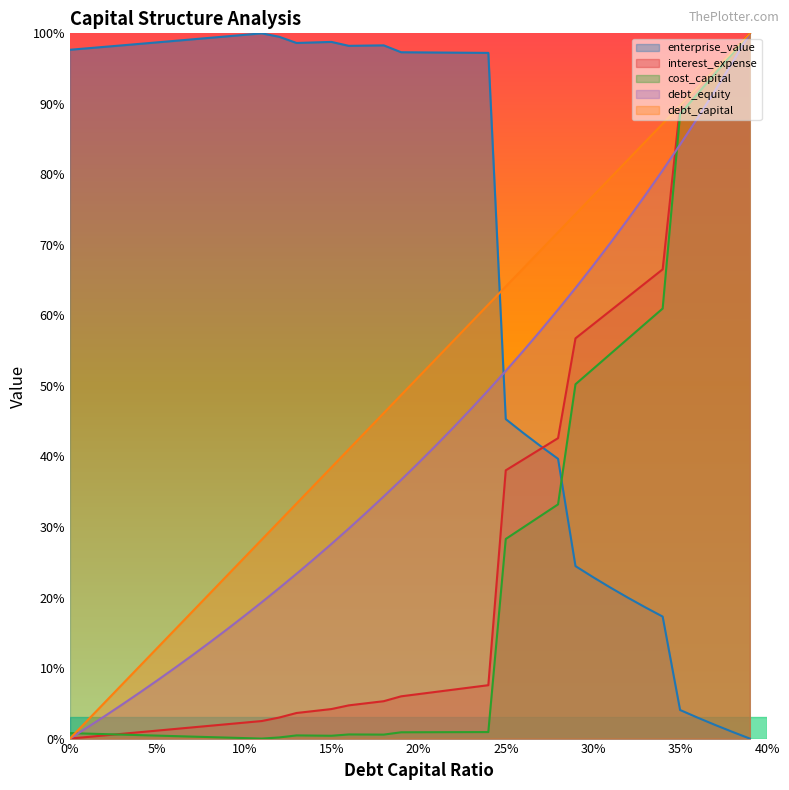

Which series changed the most between 0.15 and 0.23?

debt_capital